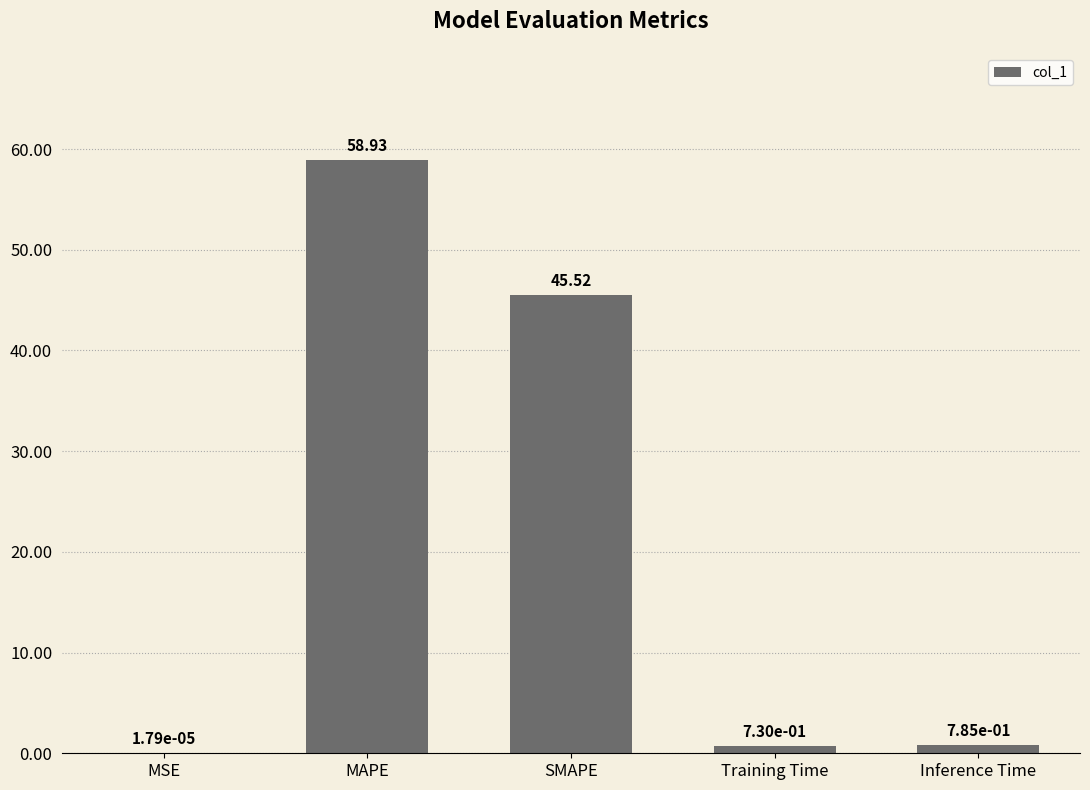

The chart shows a value of 25.9 at MAPE. True or false?

False